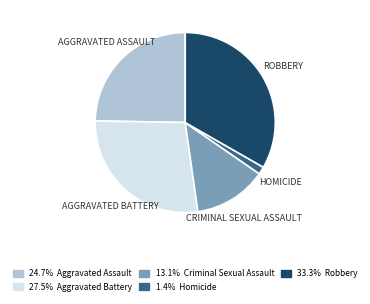

Is there a majority slice in this chart?

No